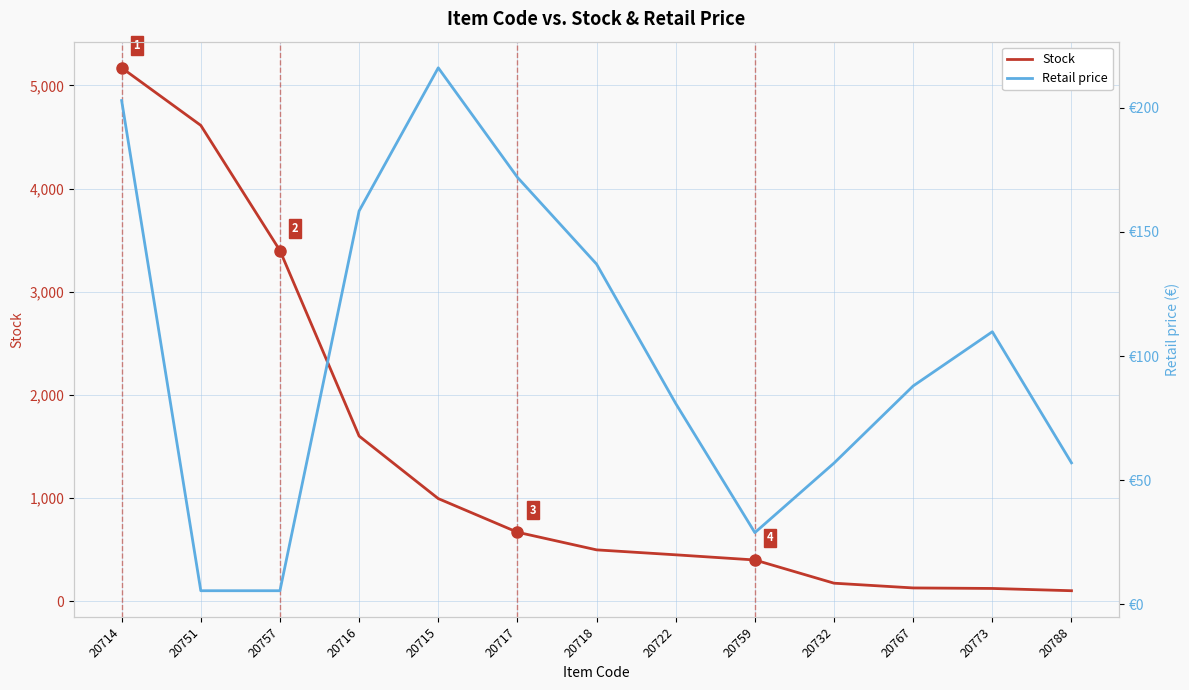

In Retail price, how many points are higher than both neighbors (excluding endpoints)?

2